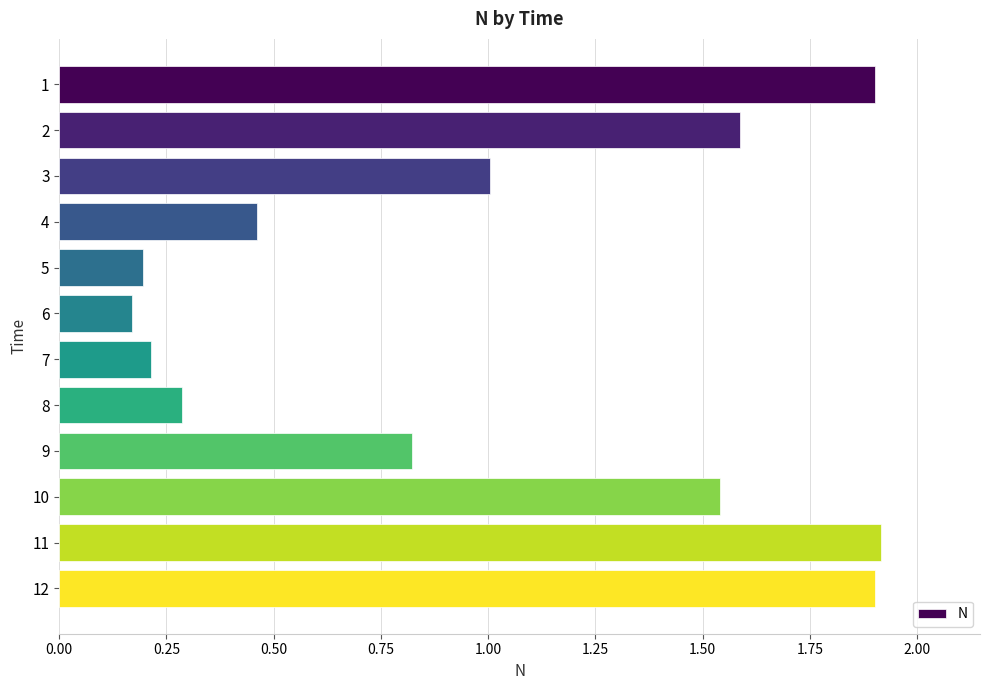

What is the greatest value displayed?

1.9